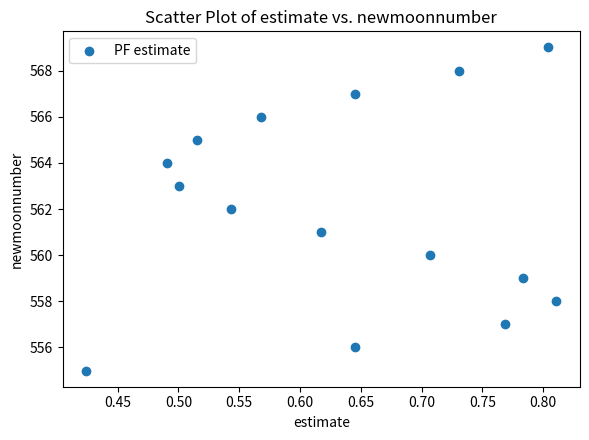

What is the range of Y values (max minus min)?

14